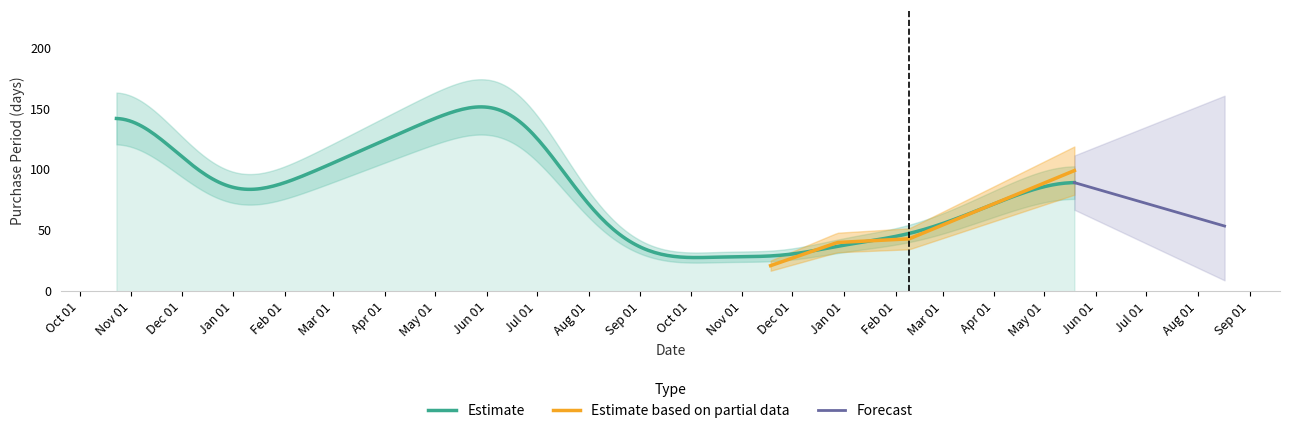

Where is the first local minimum?

2015-12-29